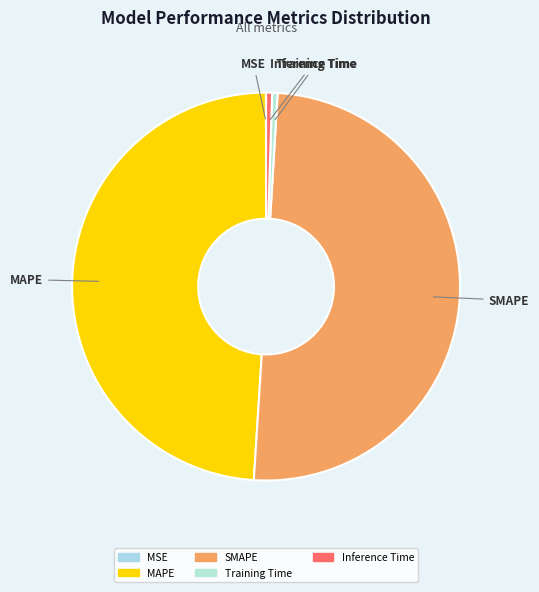

Combined, do Training Time and Inference Time account for over 50%?

No